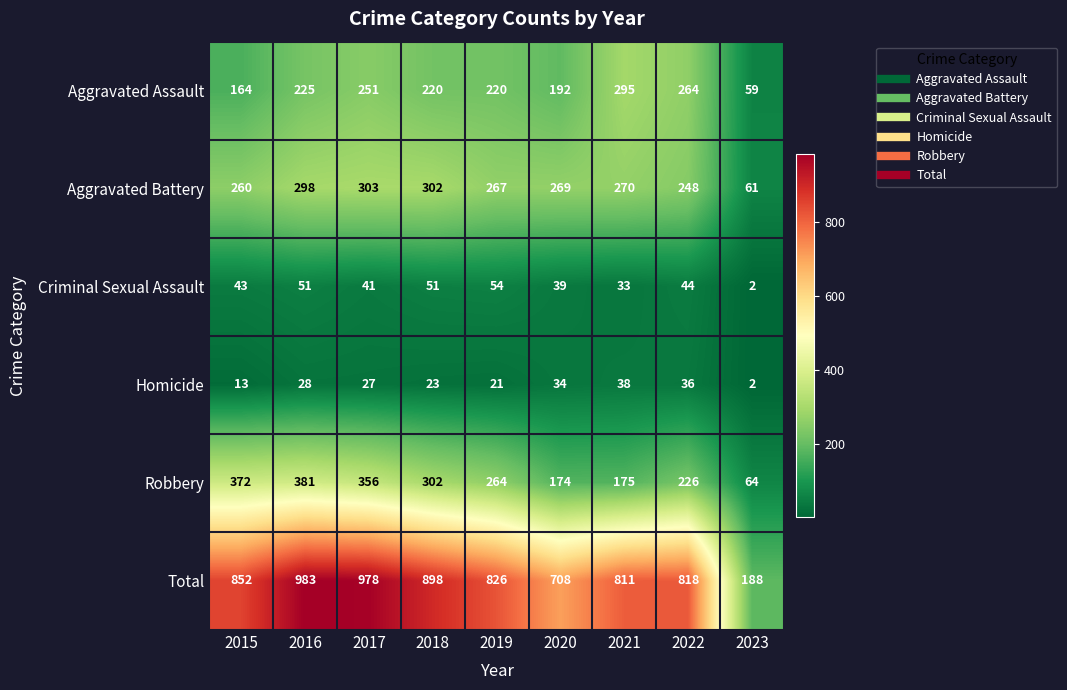

Rank the series at 2019 from lowest to highest value.

Homicide, Criminal Sexual Assault, Aggravated Assault, Robbery, Aggravated Battery, Total